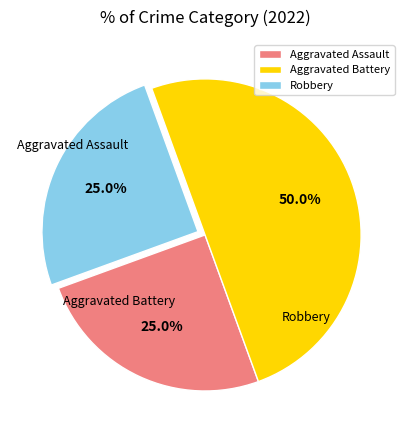

Rank the categories by value from lowest to highest.

Aggravated Assault, Robbery, Aggravated Battery